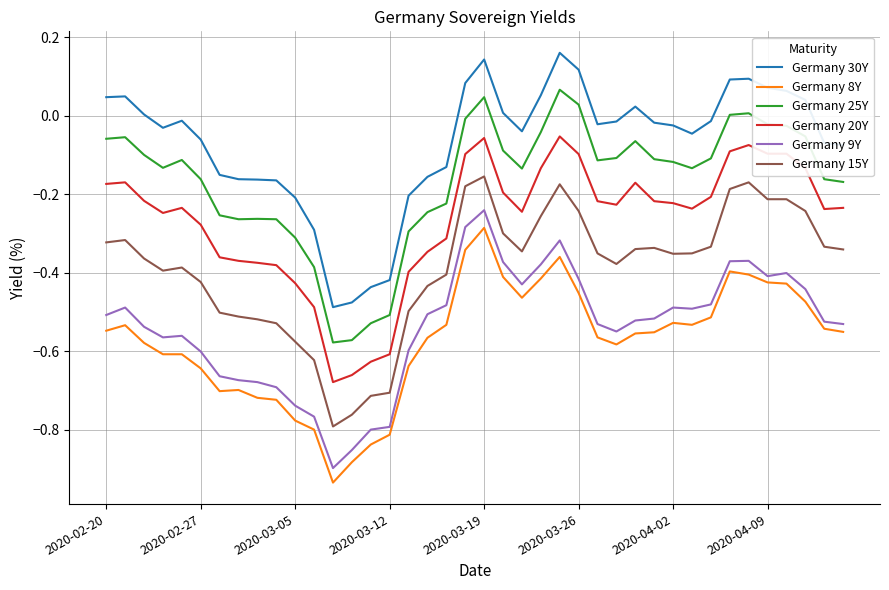

Which series has the largest total across all categories?

Germany 30Y